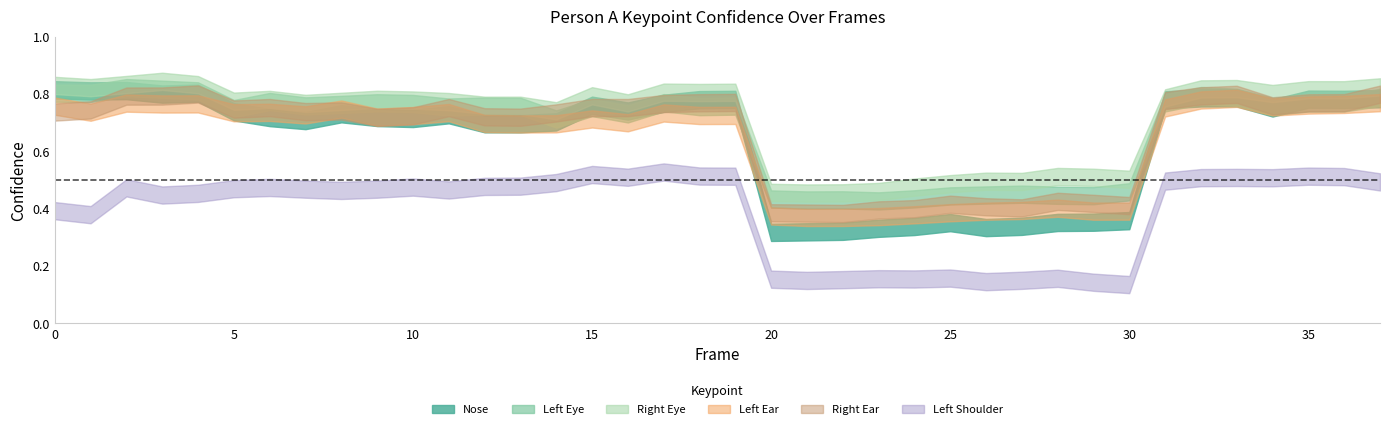

At which category is the sum across all series the highest?

2